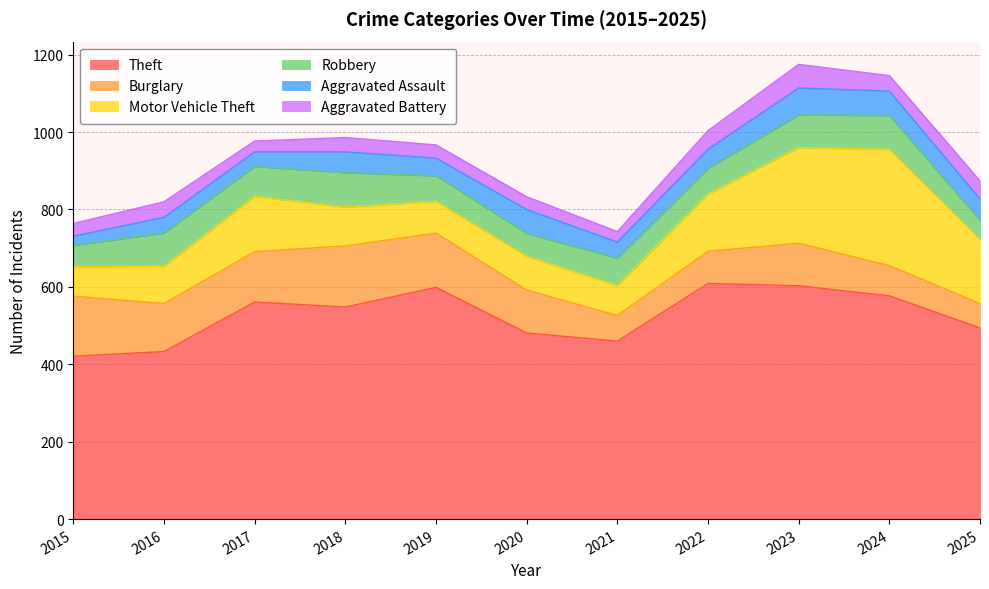

Where is Theft nearest to the value 515?

2025